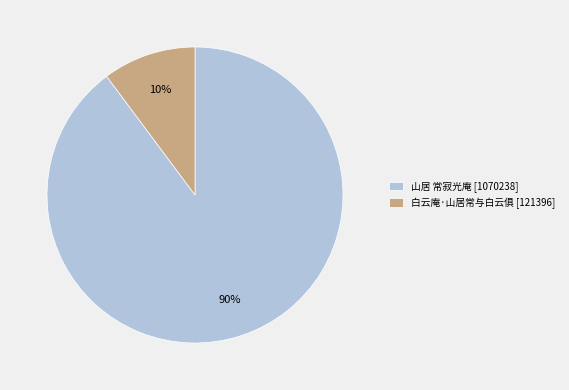

Which has a higher value, 白云庵·山居常与白云俱 [121396] or 山居 常寂光庵 [1070238]?

山居 常寂光庵 [1070238]